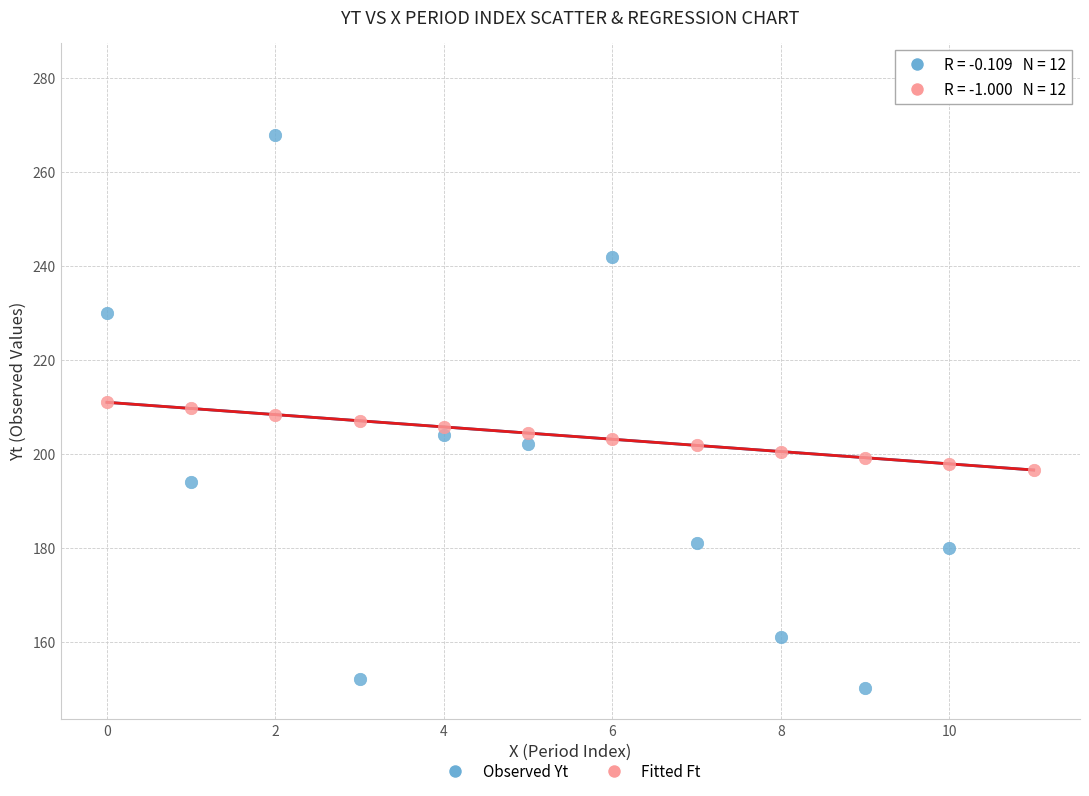

Which series contains the highest Y value?

Observed Yt